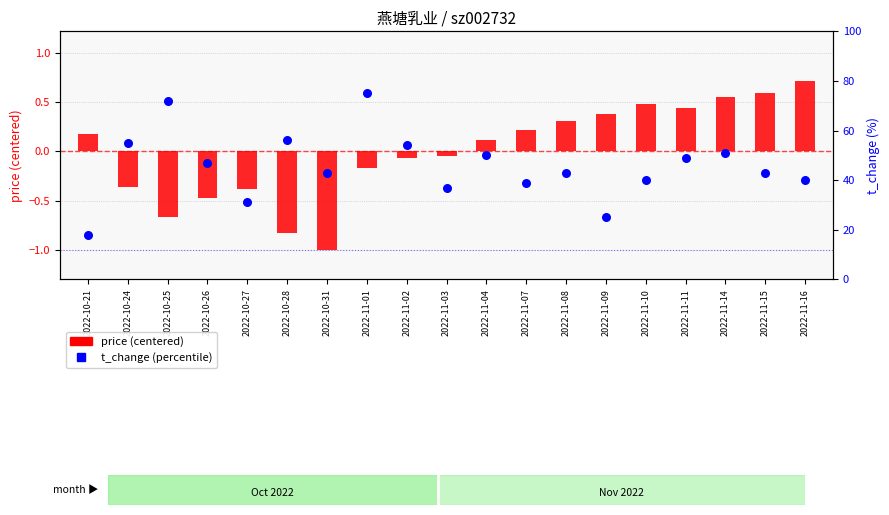

Which series reaches the minimum Y coordinate?

price (centered)